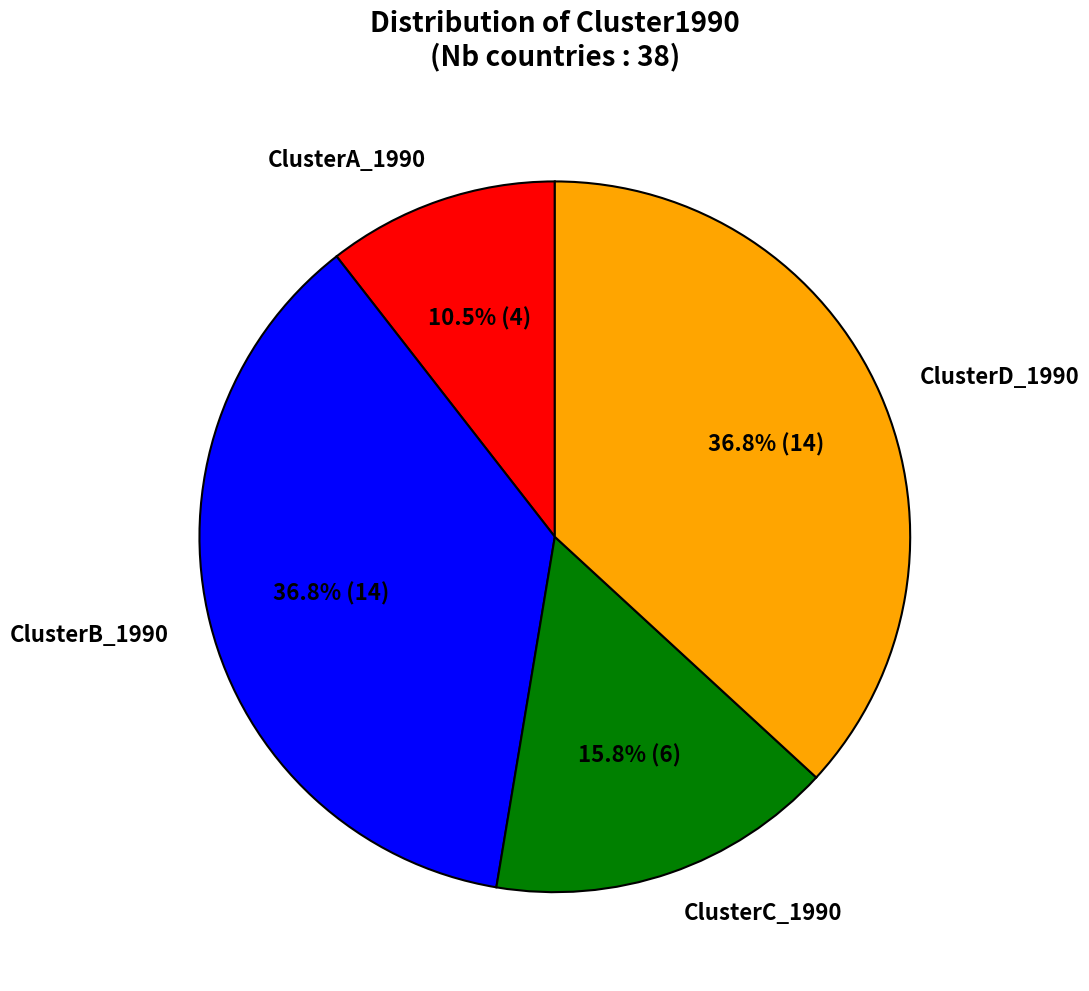

Do ClusterA_1990 and ClusterC_1990 together represent more than half of the pie?

No